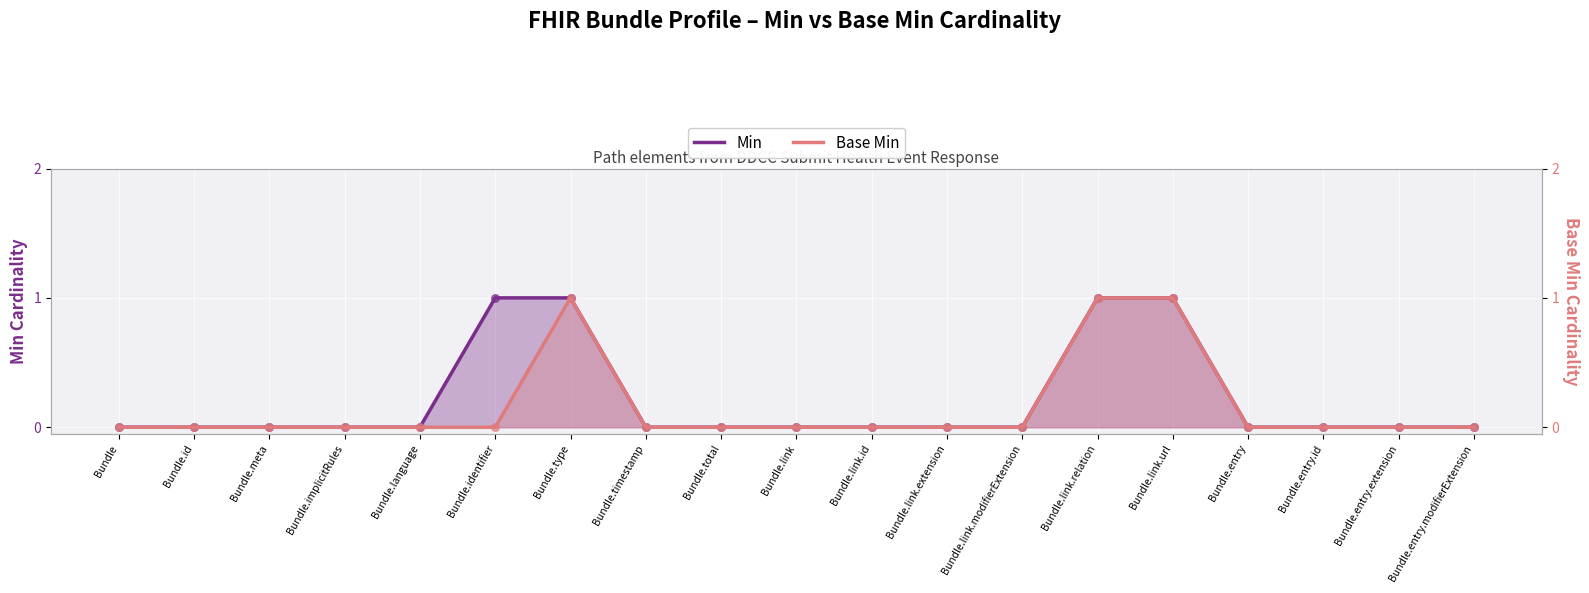

Which series contains the highest Y value?

Min